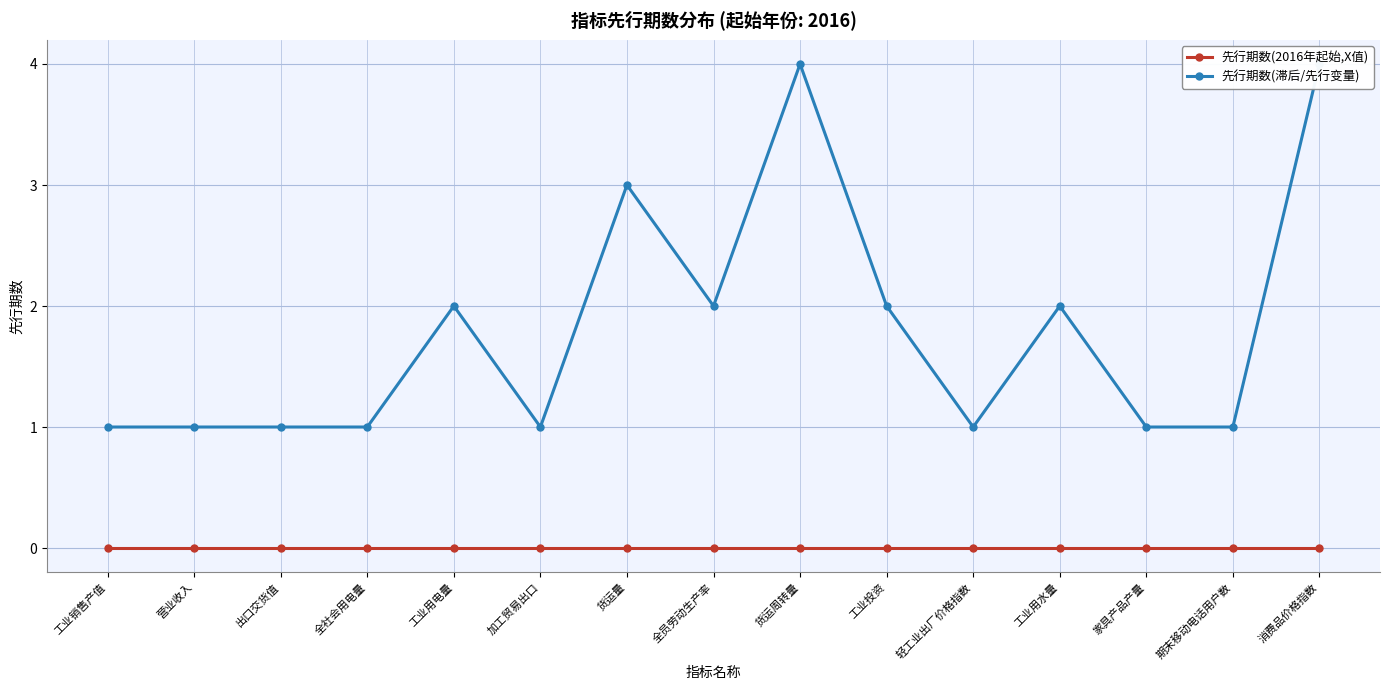

At which label is 先行期数(2016年起始,X值) closest to 0?

工业销售产值